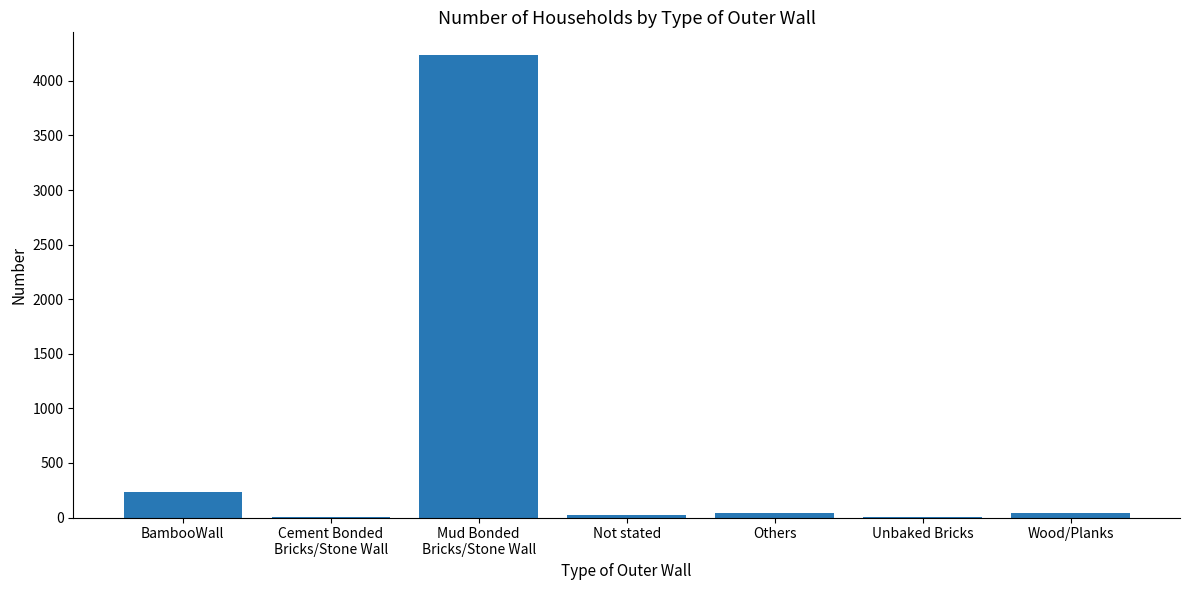

What is the sum of all values?

4578